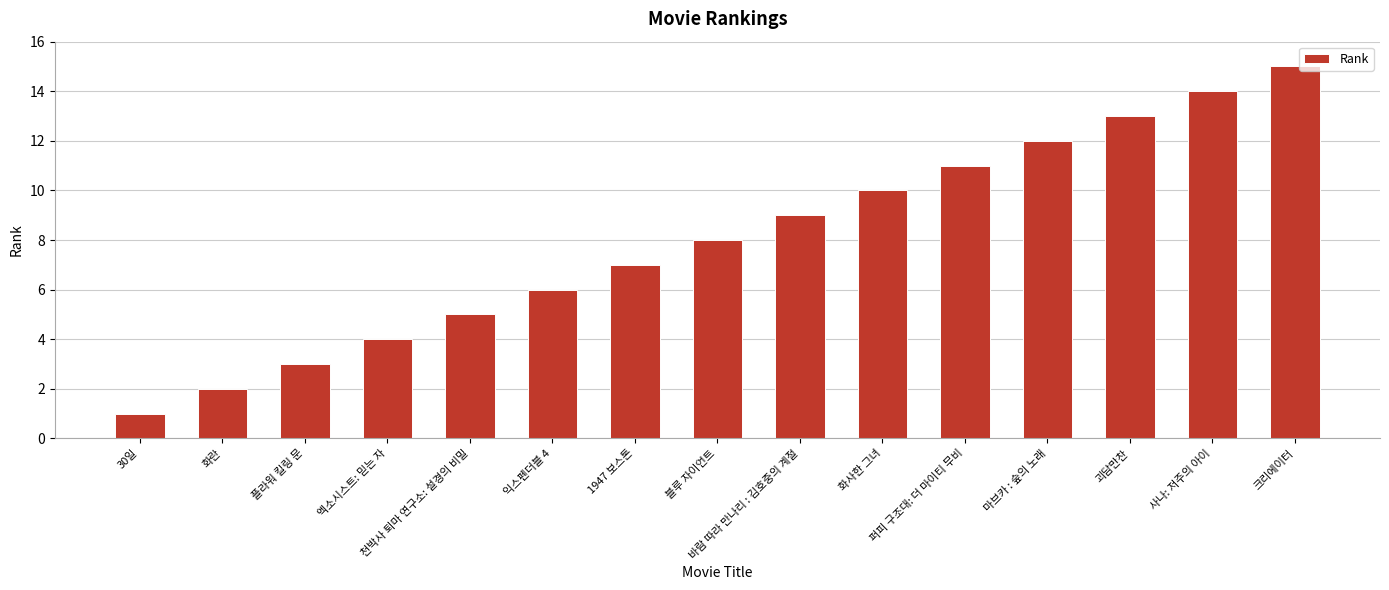

What is the ratio of the value at 블루 자이언트 to the value at 화란?

4.0